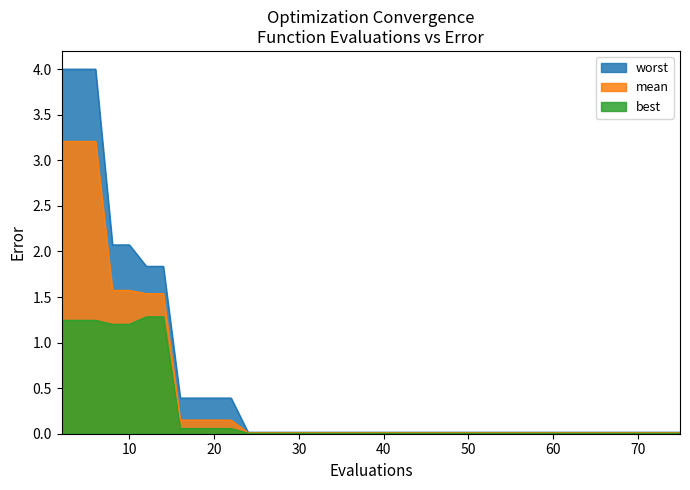

True or false: worst and best cross at least once.

False